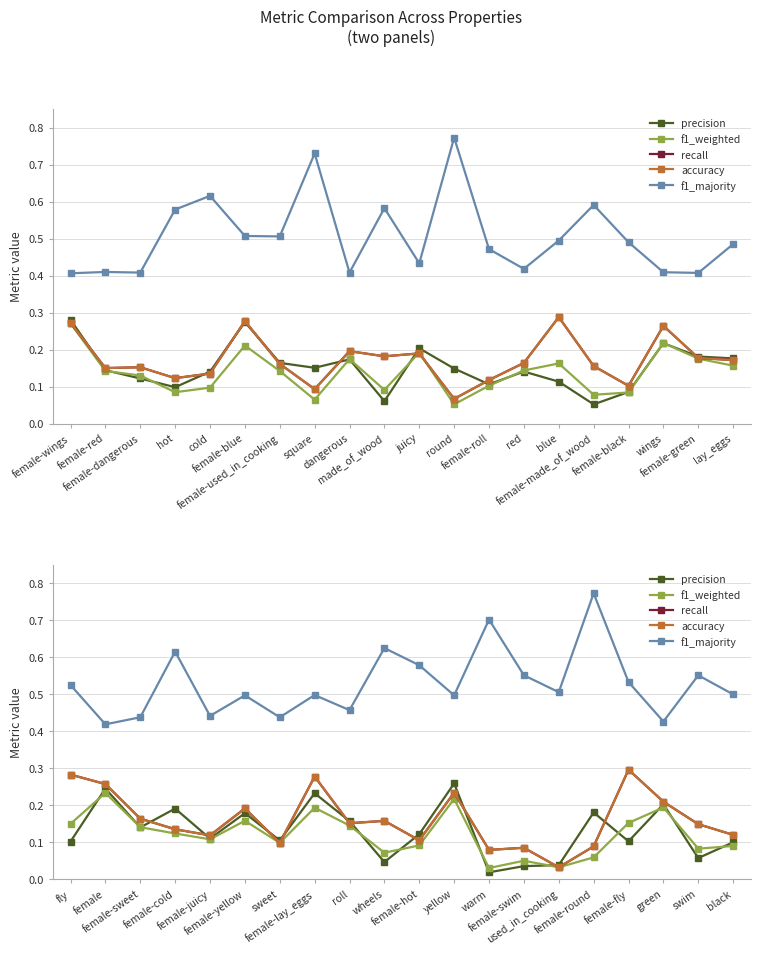

True or false: precision and f1_majority cross at least once.

False